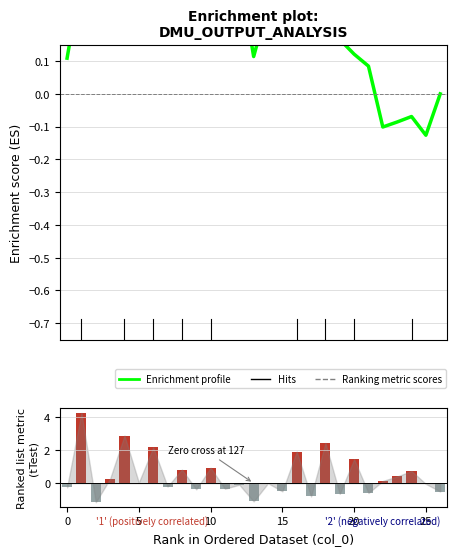

What is the lowest value of the Enrichment profile series?

-0.1